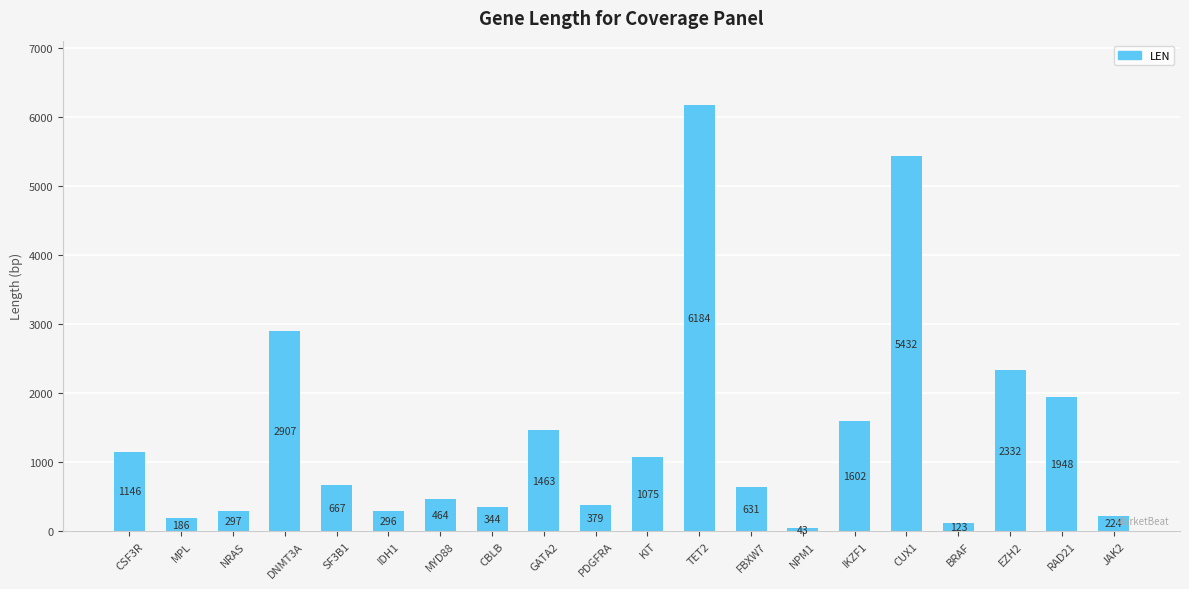

What is the value of the 4th bar from the left?

2907